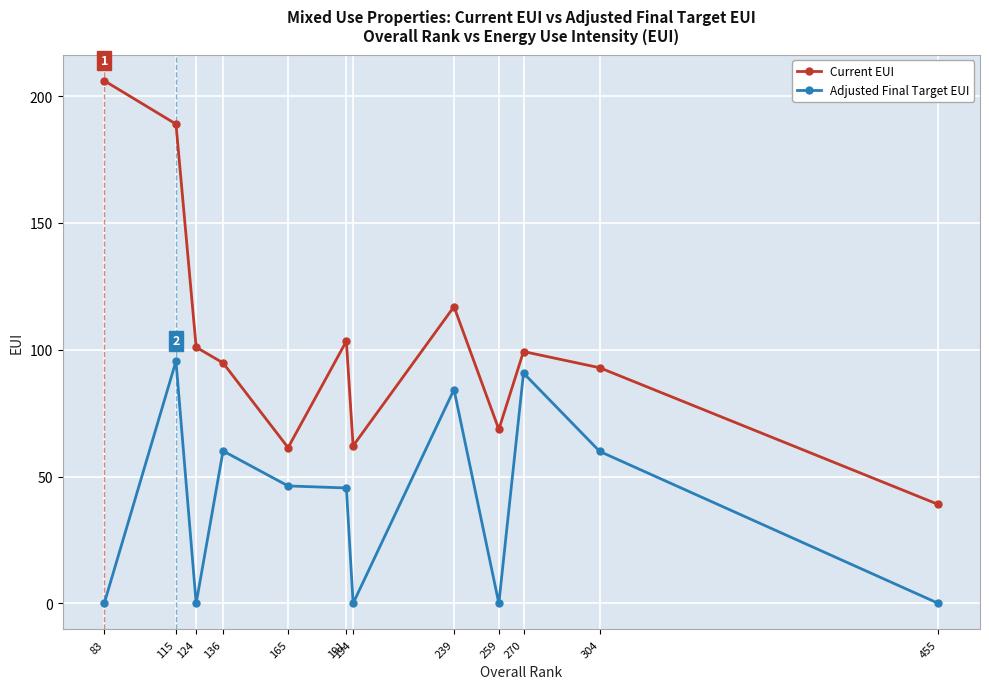

The value of Adjusted Final Target EUI at 270 is 157.4. True or false?

False